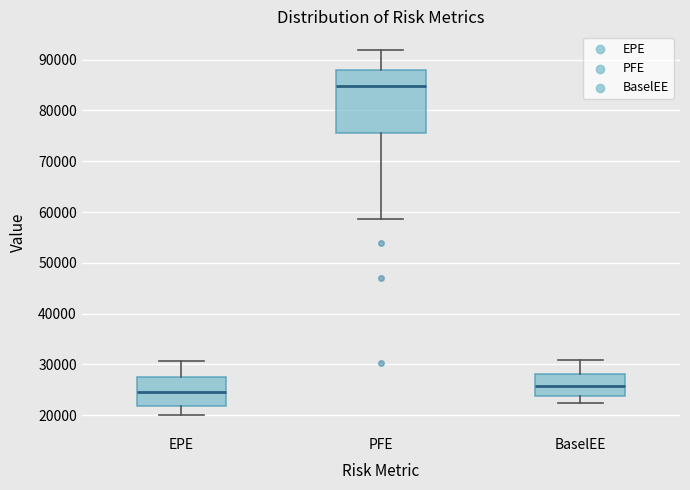

Reading left to right, read every box against the y-axis: the position of its median line, the range the box covers, and the ends of its whiskers. The values are not printed on the chart, so give them approximately, as read against the axis.

EPE: median 25000, box 22000 to 28000, whiskers 20000 to 31000
PFE: median 85000, box 75000 to 88000, whiskers 59000 to 92000
BaselEE: median 26000, box 24000 to 28000, whiskers 22000 to 31000